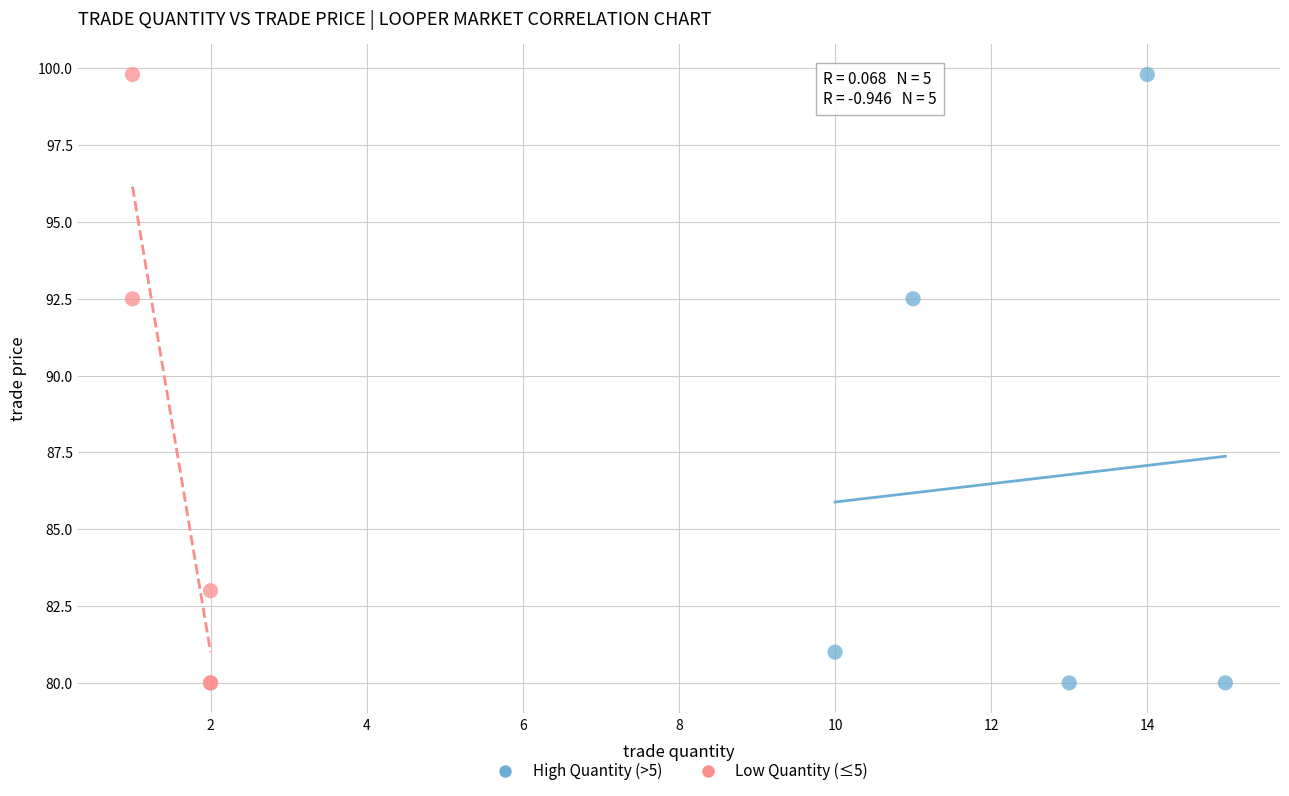

What are all the series names shown in the legend?

High Quantity (>5), Low Quantity (≤5)